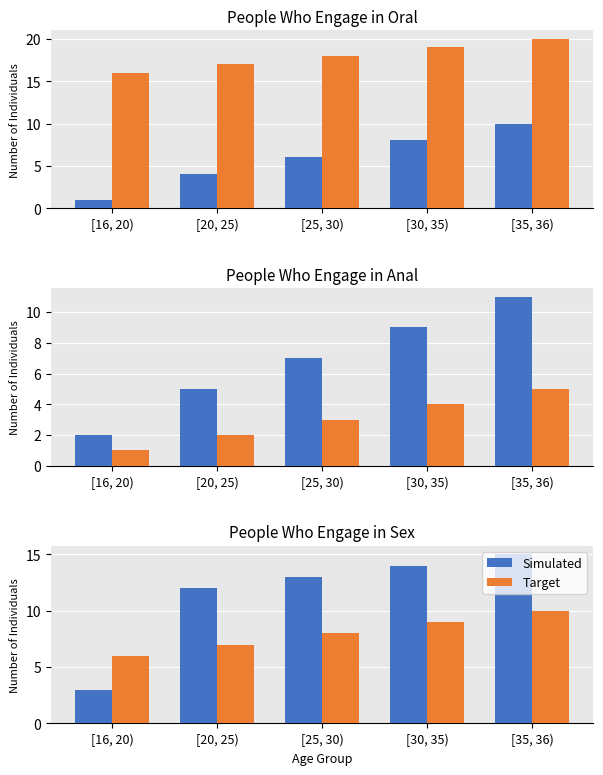

Which series has the largest range (max minus min)?

Simulated